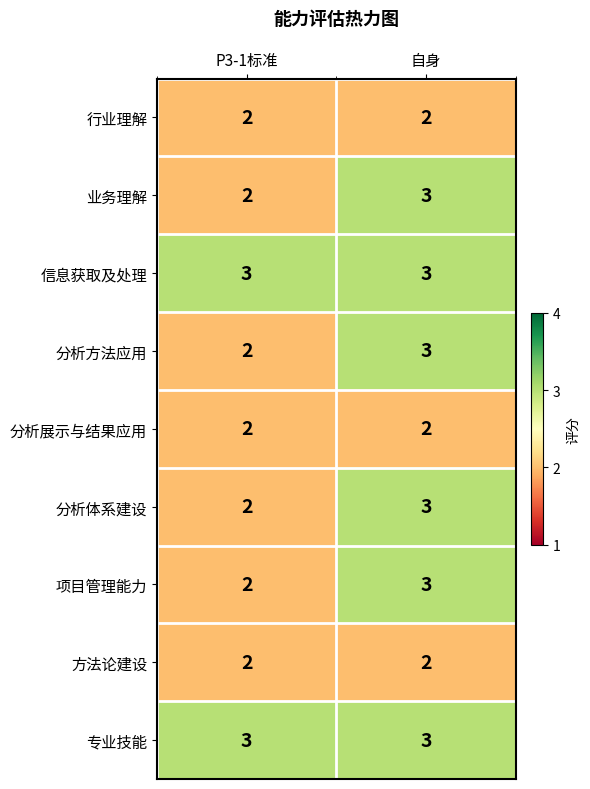

Rank the categories by 分析体系建设 value from highest to lowest.

自身, P3-1标准